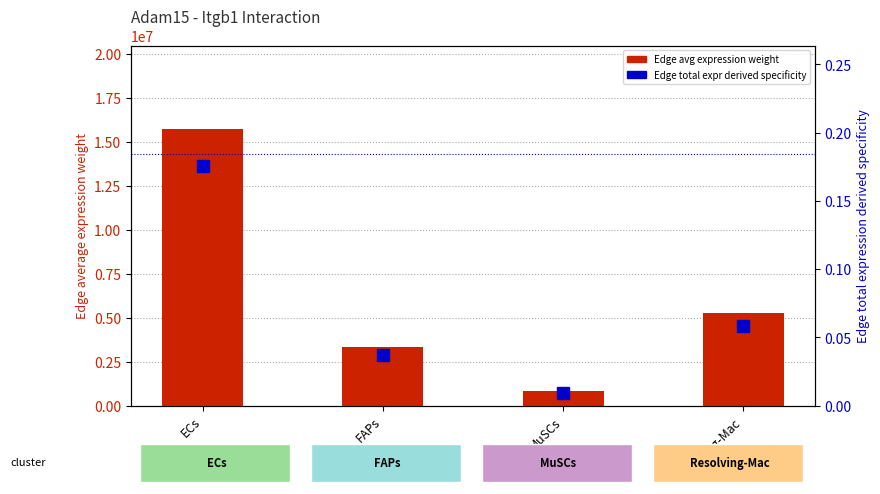

The Edge total expr derived specificity series shows 0.1 at ECs. True or false?

False